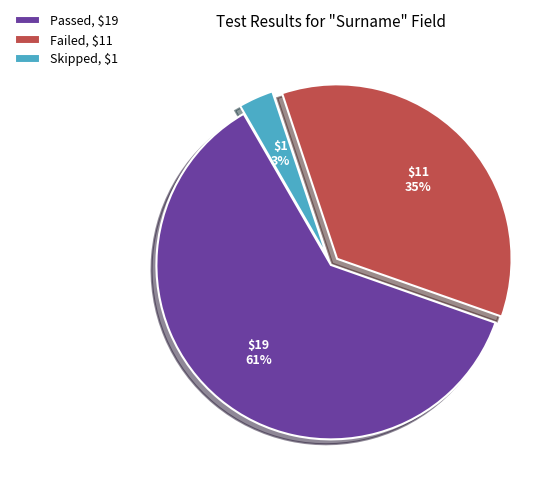

How many slices are in this pie chart?

3